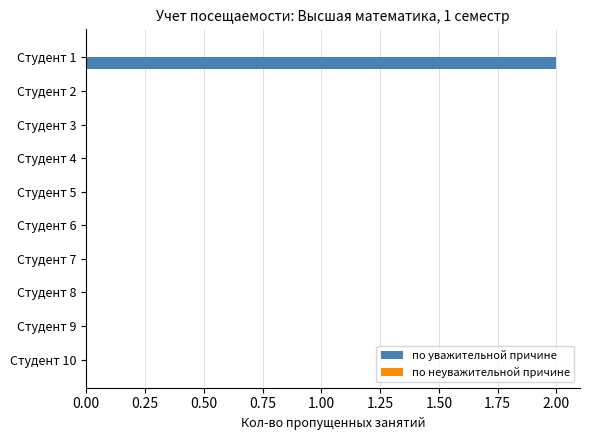

True or false: the data shows 1 at Студент 6.

False